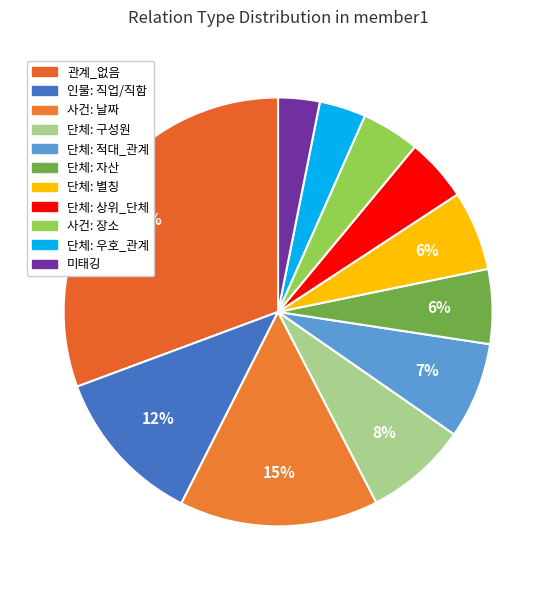

True or false: 관계_없음 accounts for 37% of the total.

False